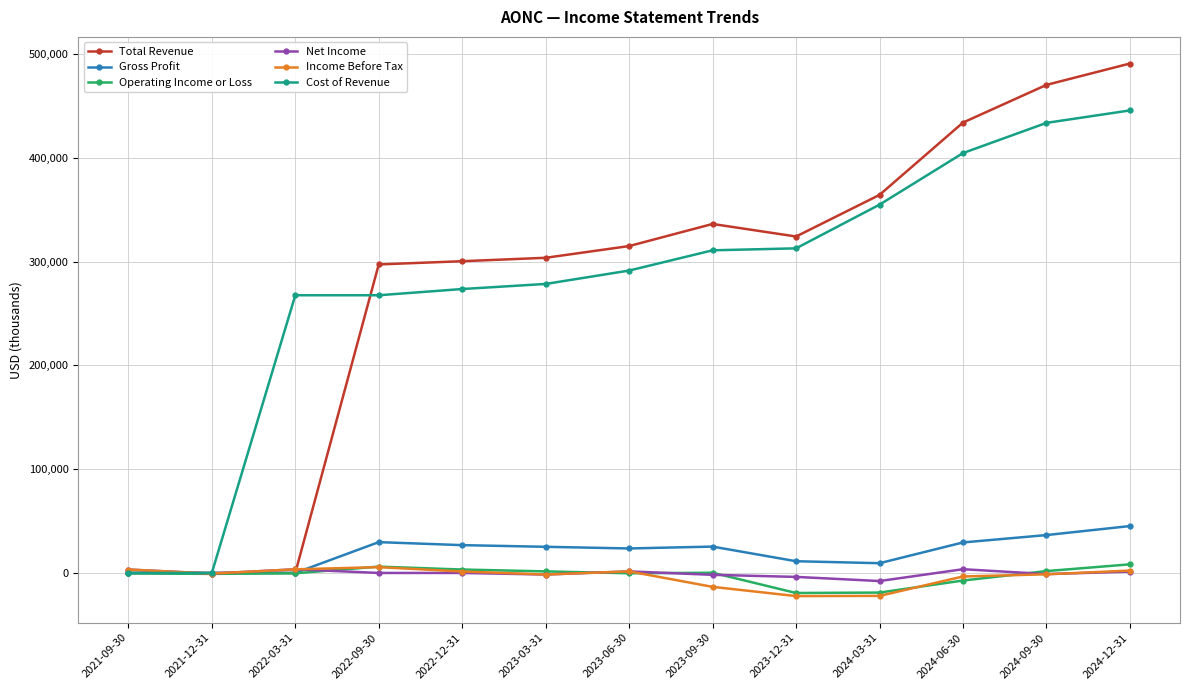

Count the number of categories in the chart.

13